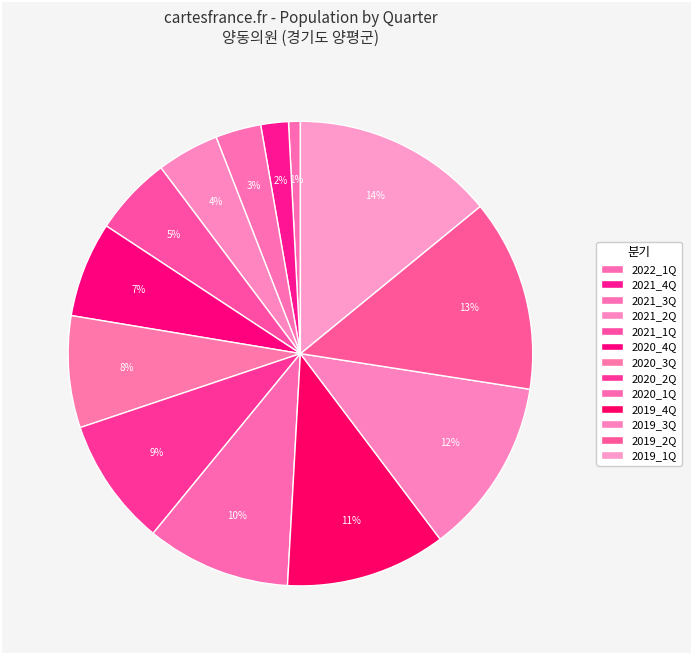

How many slices are in this pie chart?

13